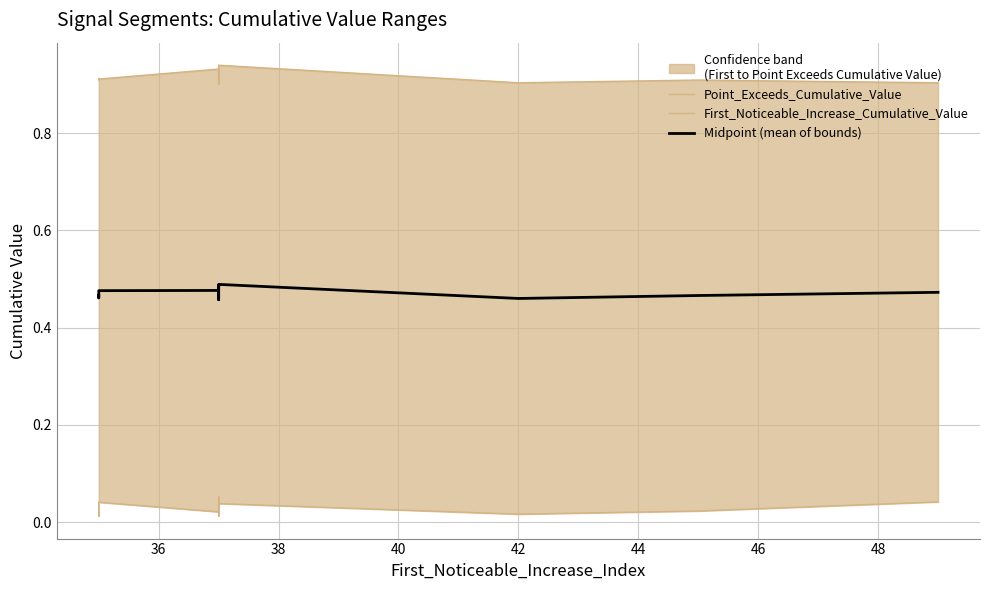

Between 36 and 38, which is larger?

38